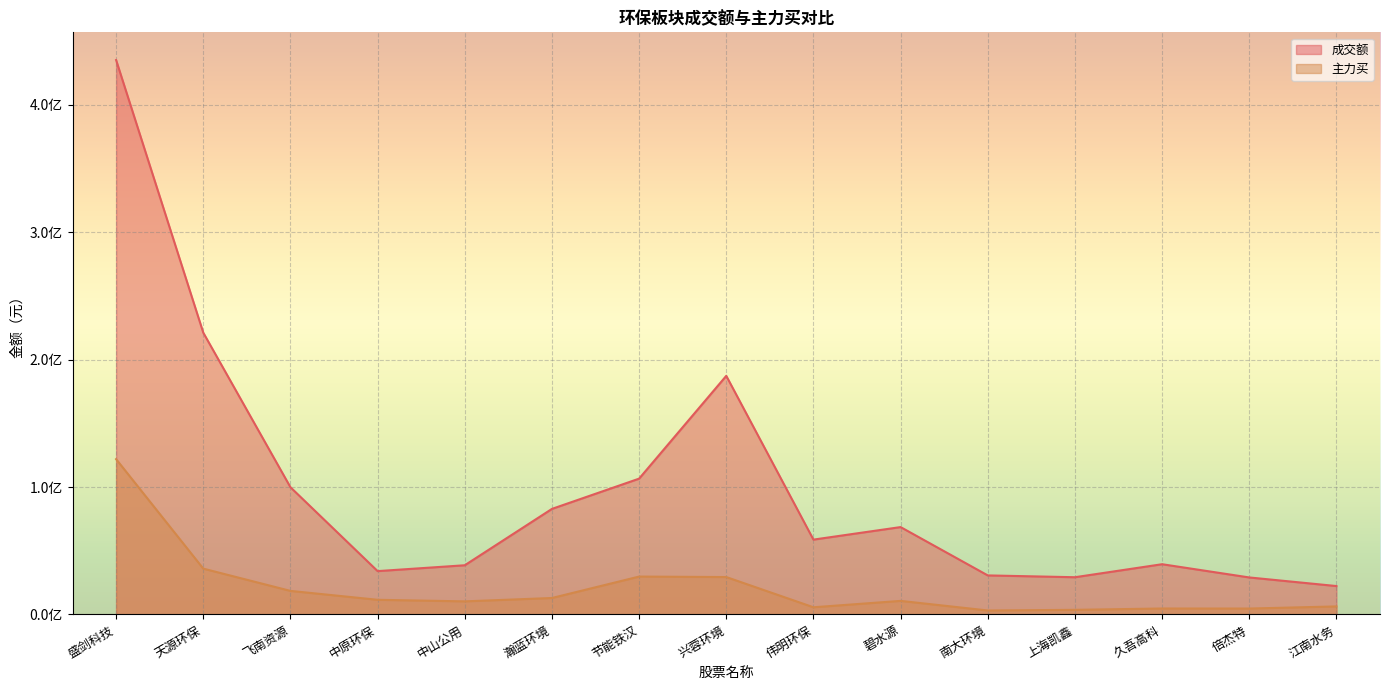

Read the 成交额 value at 中原环保, to the nearest 50.

34029400